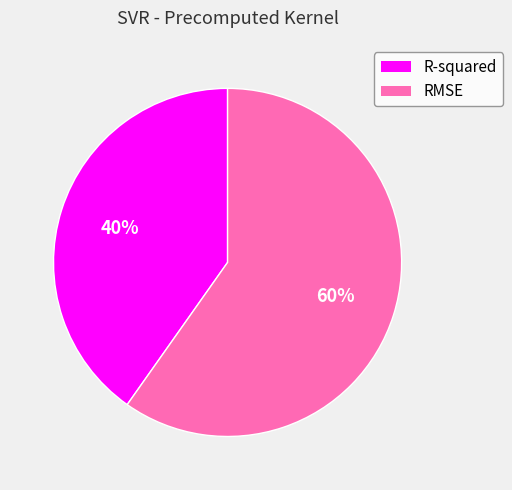

Which category has the smallest portion of the pie?

R-squared